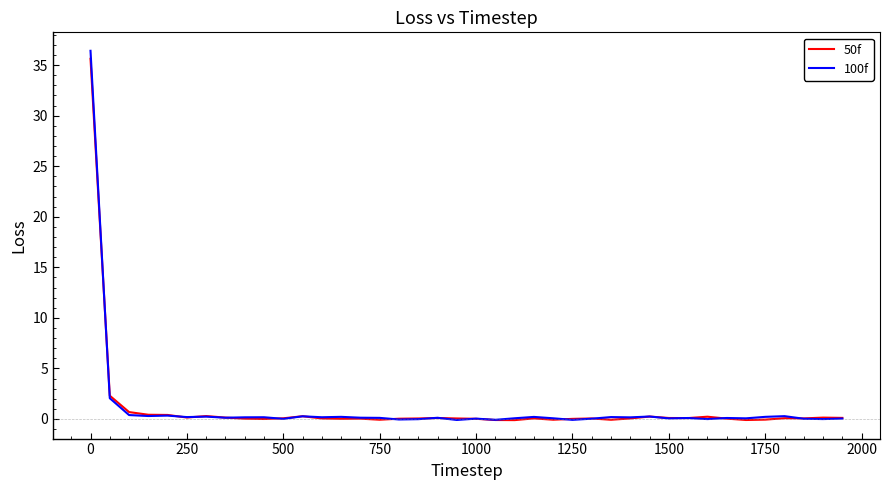

After their last crossing, which series has the higher values: 100f or 50f?

50f